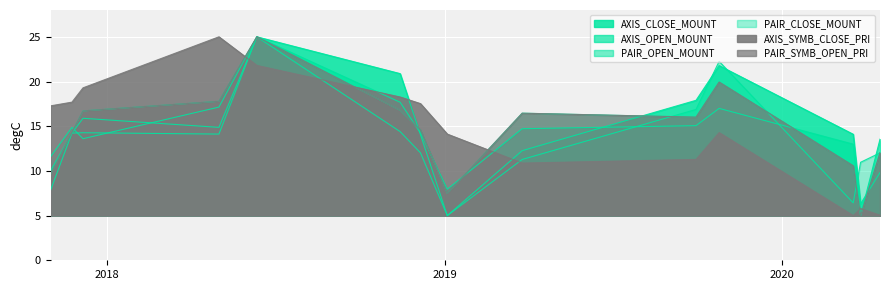

Reading left to right, extract all data points from this chart.

AXIS_CLOSE_MOUNT: 7.9	14.2	15.9	14.9	25.0	20.9	14.1	5.0	12.3	17.9	21.8	14.1	6.3	9.8
AXIS_OPEN_MOUNT: 10.0	14.2	14.3	14.1	25.0	17.7	14.2	7.9	14.7	15.1	17.0	13.0	5.0	13.5
PAIR_OPEN_MOUNT: 9.6	14.3	16.7	17.8	25.0	16.8	14.6	7.5	16.5	16.0	19.9	10.6	5.0	12.0
PAIR_CLOSE_MOUNT: 11.6	14.9	13.6	17.1	25.0	14.4	12.0	5.0	11.3	16.9	22.3	6.4	11.0	12.0
AXIS_SYMB_CLOSE_PRI: 17.3	17.7	19.3	25.0	21.8	18.3	17.5	14.1	10.9	11.3	14.3	5.0	5.8	5.0
PAIR_SYMB_OPEN_PRI: 9.6	14.3	16.7	17.8	25.0	16.8	14.6	7.5	16.5	16.0	19.9	10.6	5.0	12.0